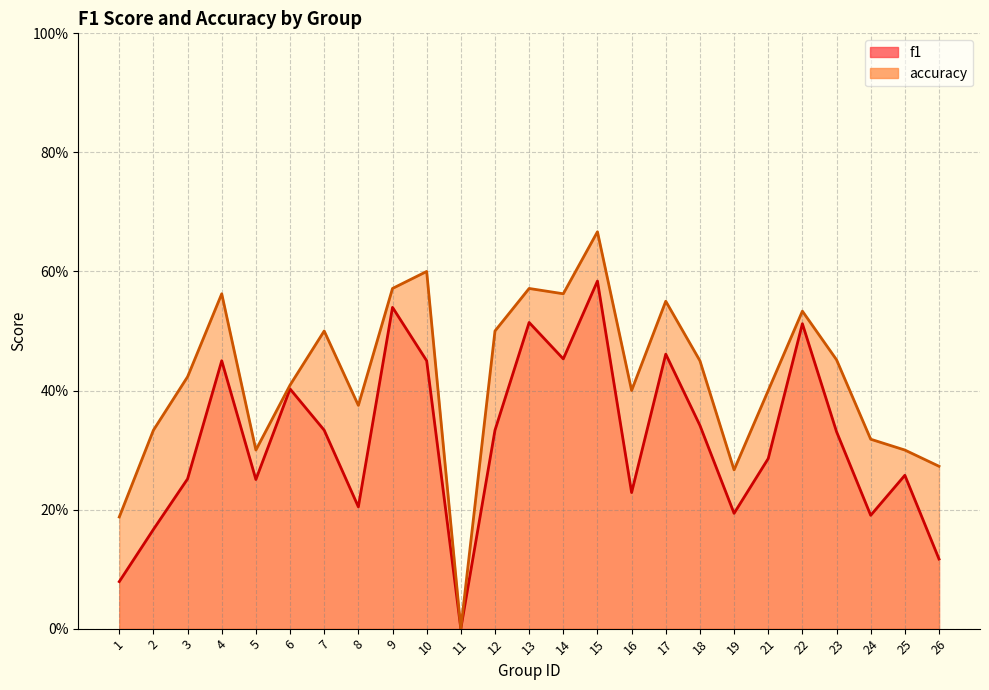

Count the number of data series in this chart.

2